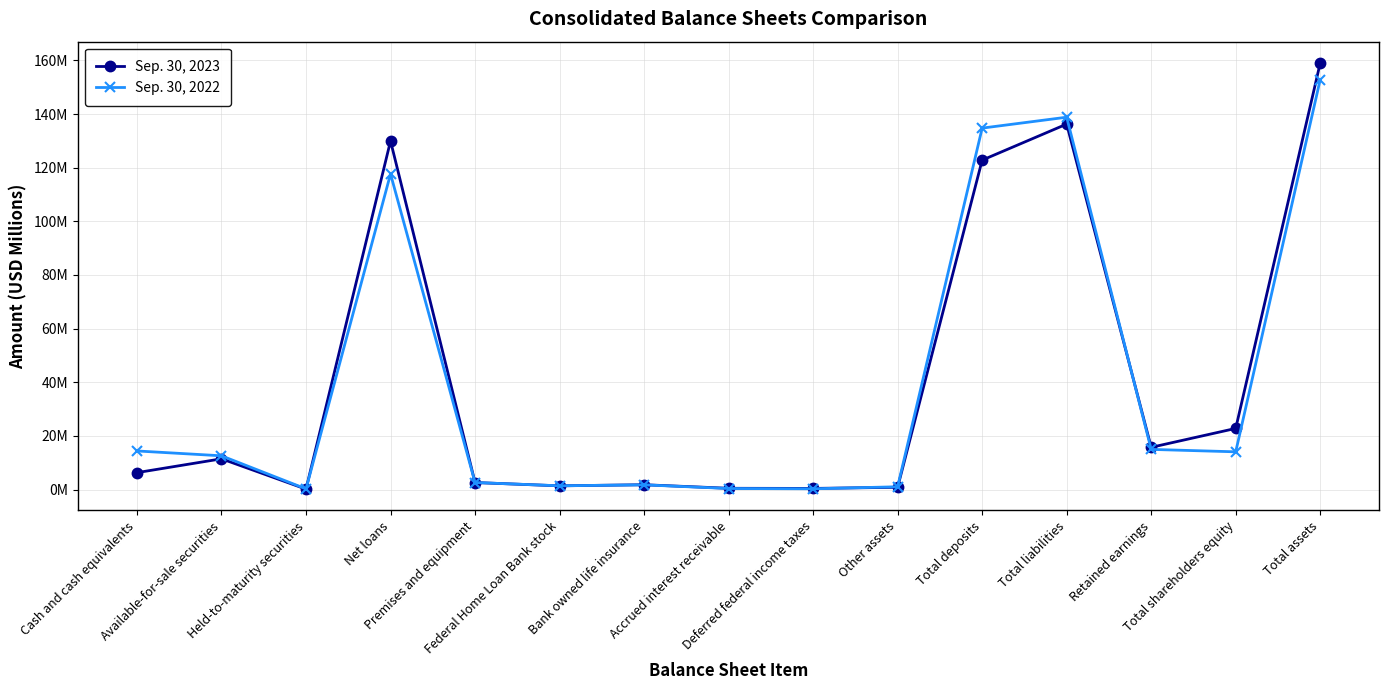

Does the chart have visible grid lines?

Yes